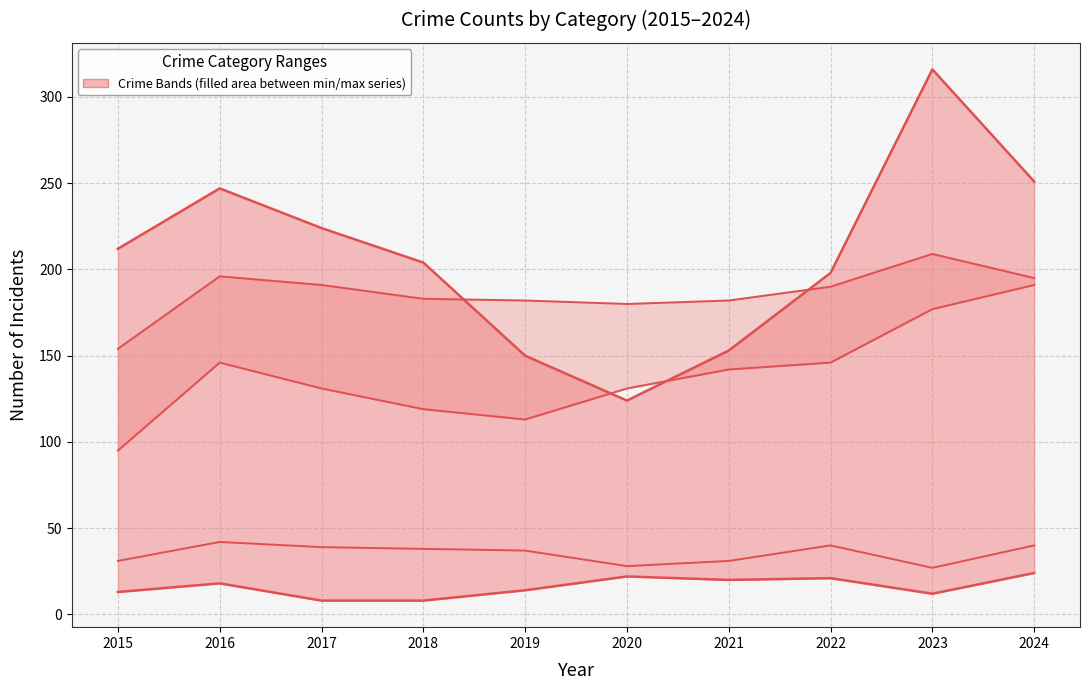

Reading left to right, what are all the values shown in this chart?

Homicide: 2015=13	2016=18	2017=8	2018=8	2019=14	2020=22	2021=20	2022=21	2023=12	2024=24
Robbery: 2015=212	2016=247	2017=224	2018=204	2019=150	2020=124	2021=153	2022=198	2023=316	2024=251
Aggravated Assault: 2015=95	2016=146	2017=131	2018=119	2019=113	2020=131	2021=142	2022=146	2023=177	2024=191
Aggravated Battery: 2015=154	2016=196	2017=191	2018=183	2019=182	2020=180	2021=182	2022=190	2023=209	2024=195
Criminal Sexual Assault: 2015=31	2016=42	2017=39	2018=38	2019=37	2020=28	2021=31	2022=40	2023=27	2024=40